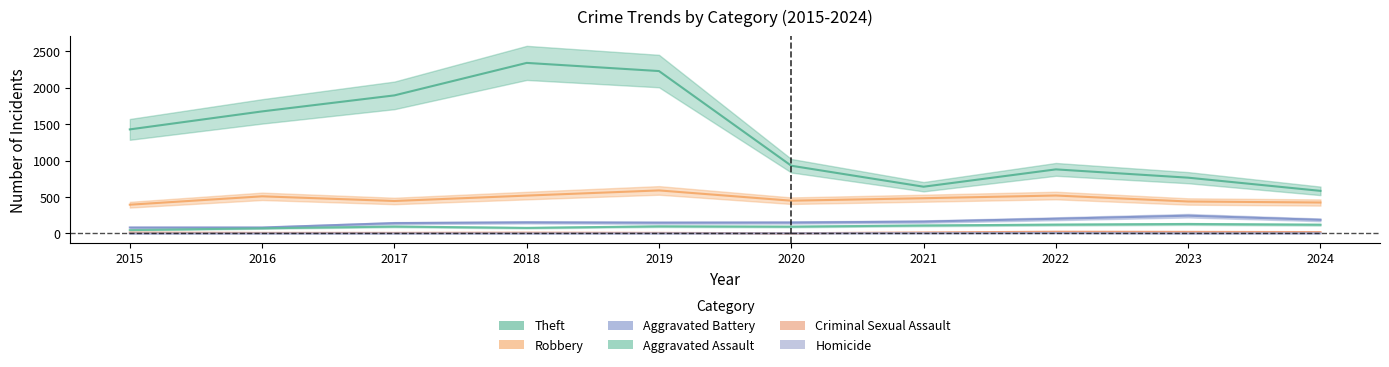

Count the number of categories in the chart.

10